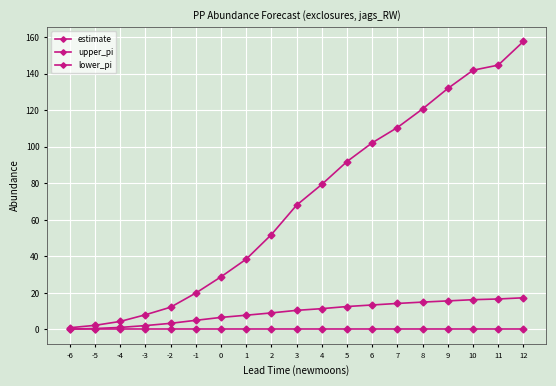

How many values in the estimate series exceed 10?

10